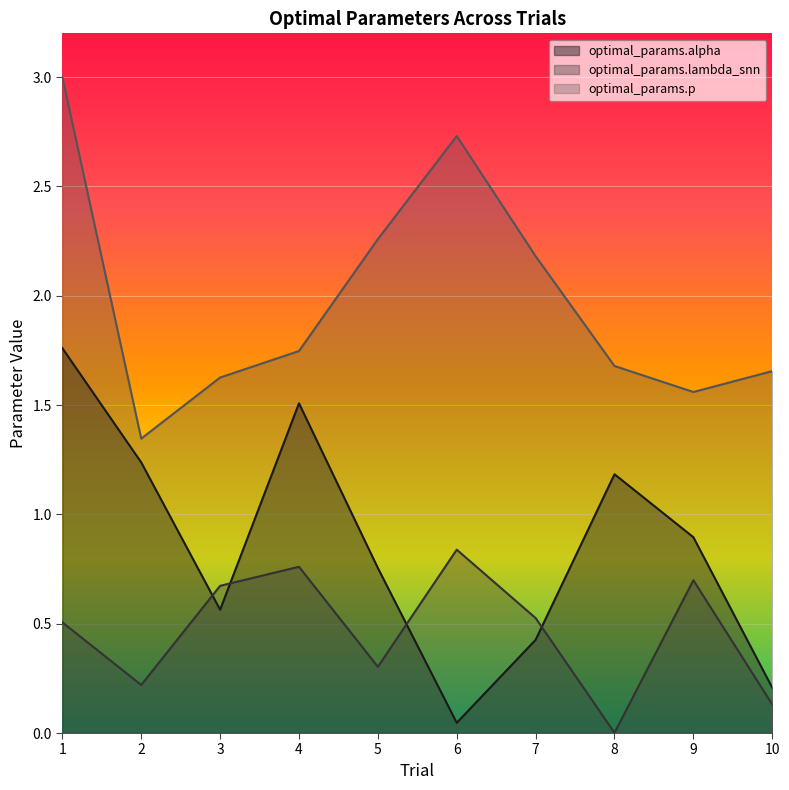

Reading left to right, list all the values displayed in this chart.

optimal_params.alpha: 1=1.8	2=1.2	3=0.6	4=1.5	5=0.8	6=0.0	7=0.4	8=1.2	9=0.9	10=0.2
optimal_params.lambda_snn: 1=0.5	2=0.2	3=0.7	4=0.8	5=0.3	6=0.8	7=0.5	8=0.0	9=0.7	10=0.1
optimal_params.p: 1=3.0	2=1.3	3=1.6	4=1.7	5=2.3	6=2.7	7=2.2	8=1.7	9=1.6	10=1.7